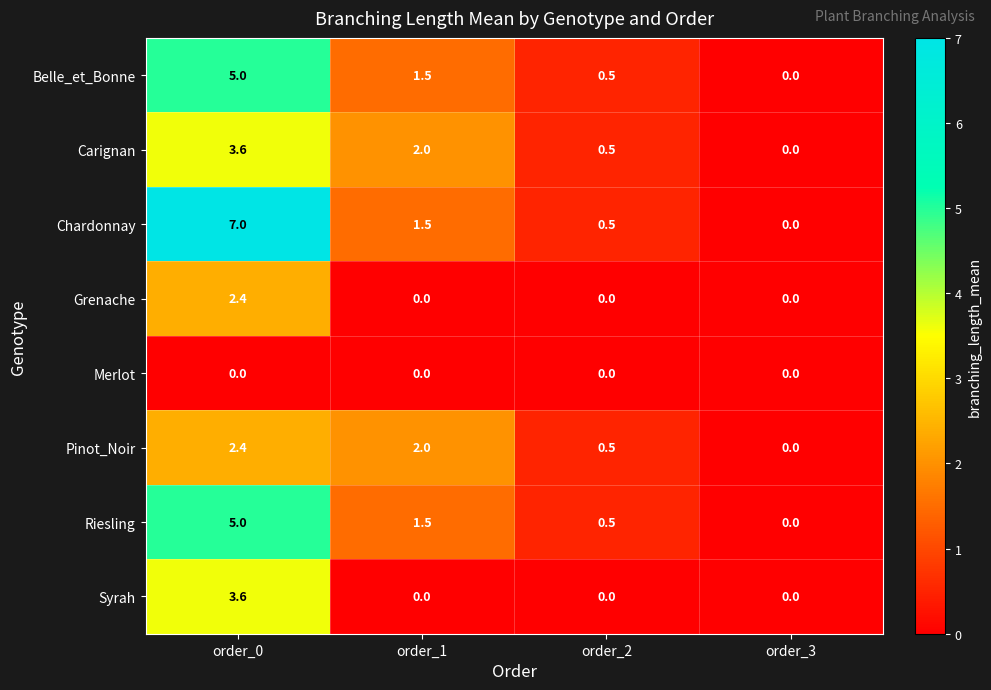

Which category has the highest value across all series?

order_0